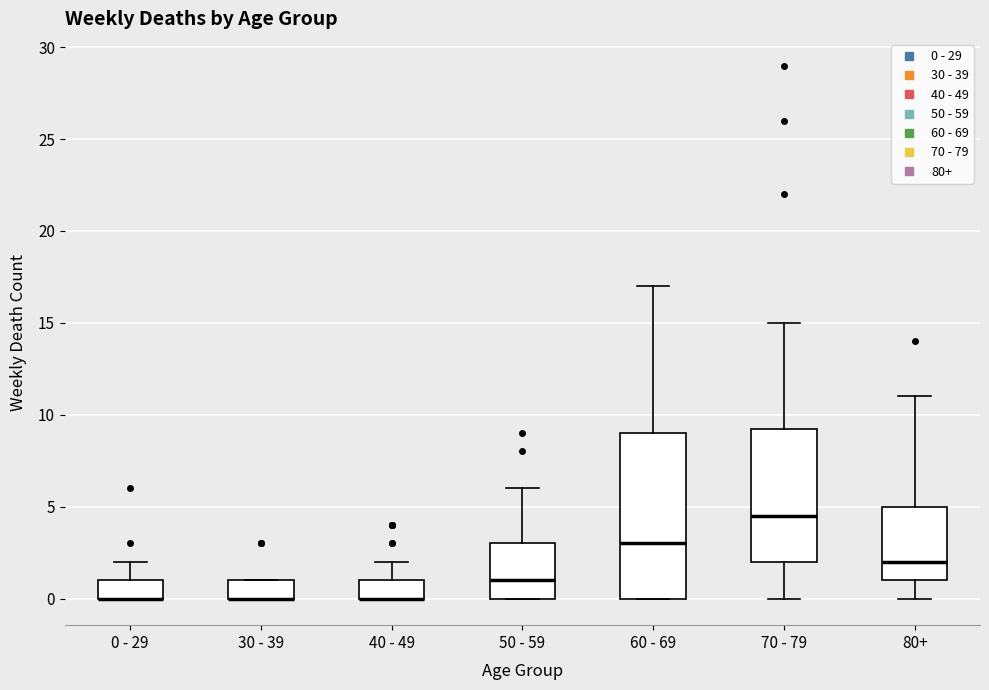

Comparing the boxes themselves (not the whiskers), which one is the tallest?

60 - 69